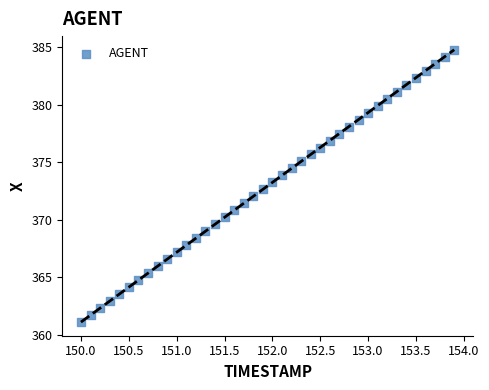

What is the range of X values (max minus min)?

3.9